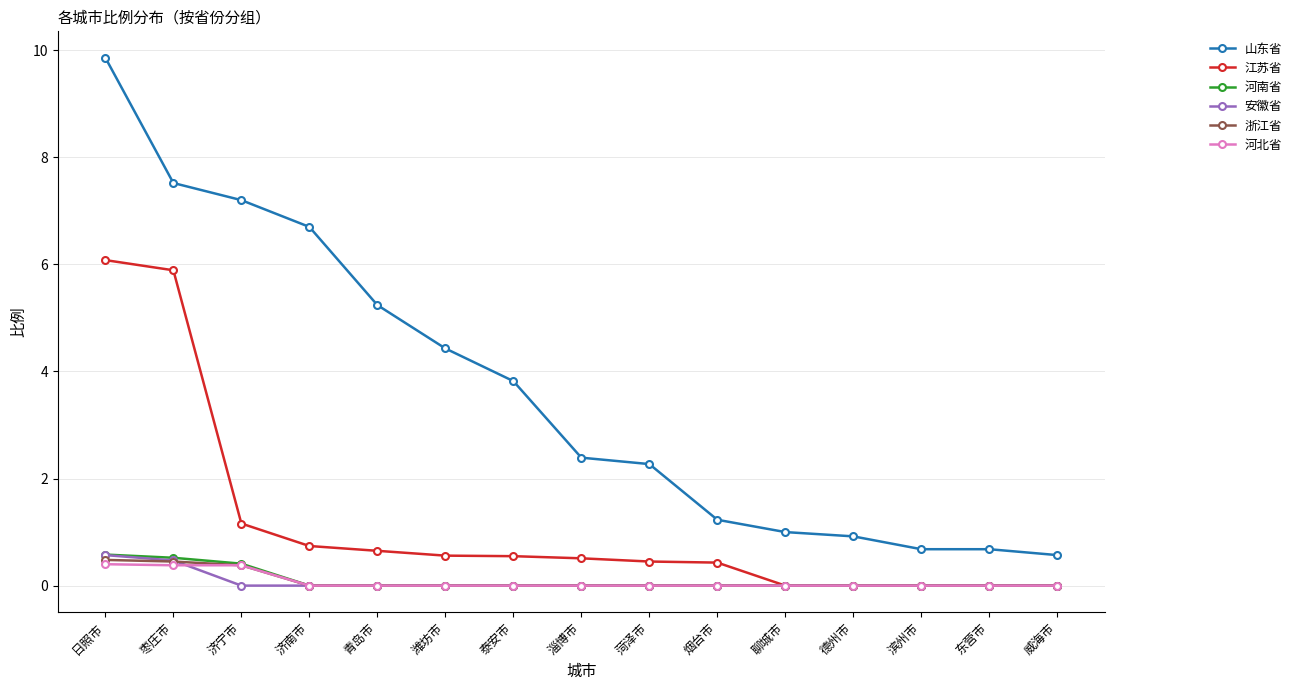

What is the spread (max minus min) of values at 德州市?

0.9